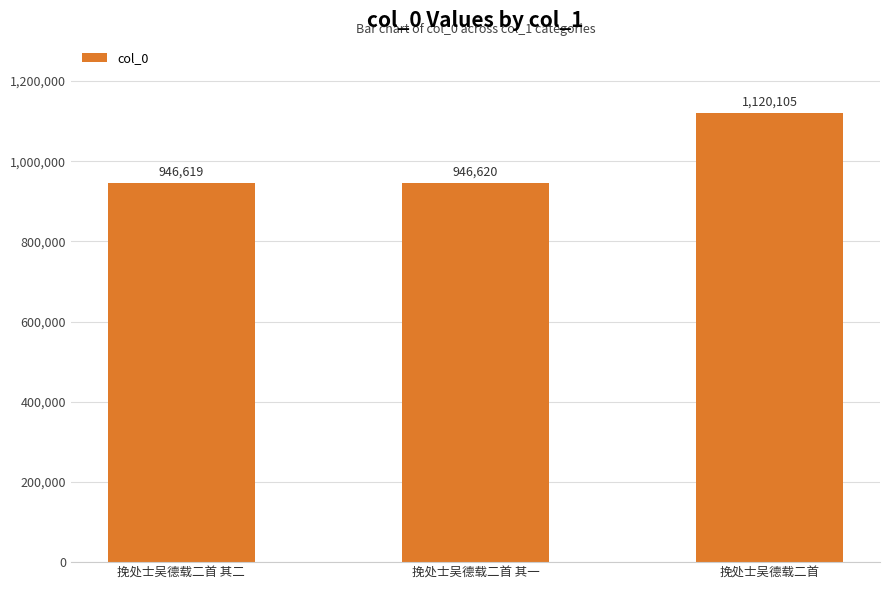

What is the label of the 1st bar from the right?

挽处士吴德载二首